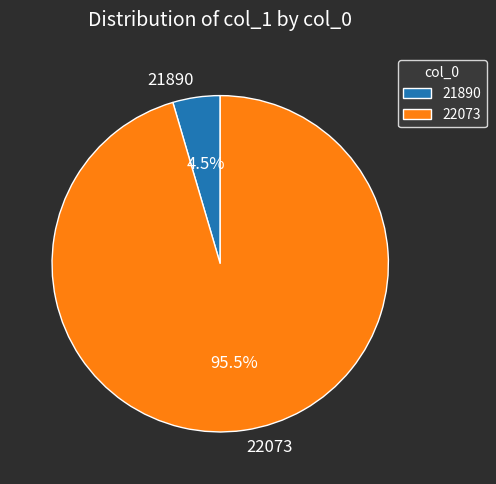

Between 22073 and 21890, which is larger?

22073